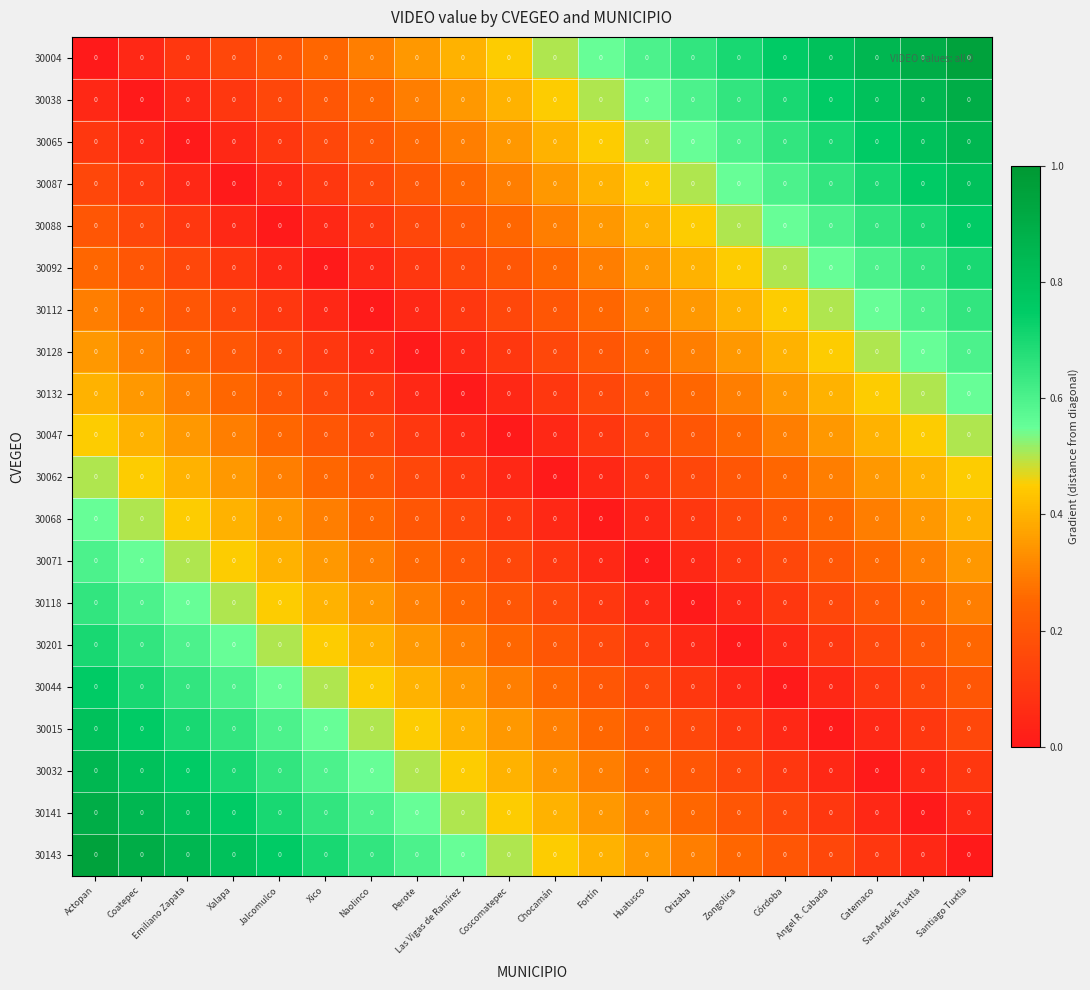

True or false: 30062 has a value of 0.3 at Angel R. Cabada.

True